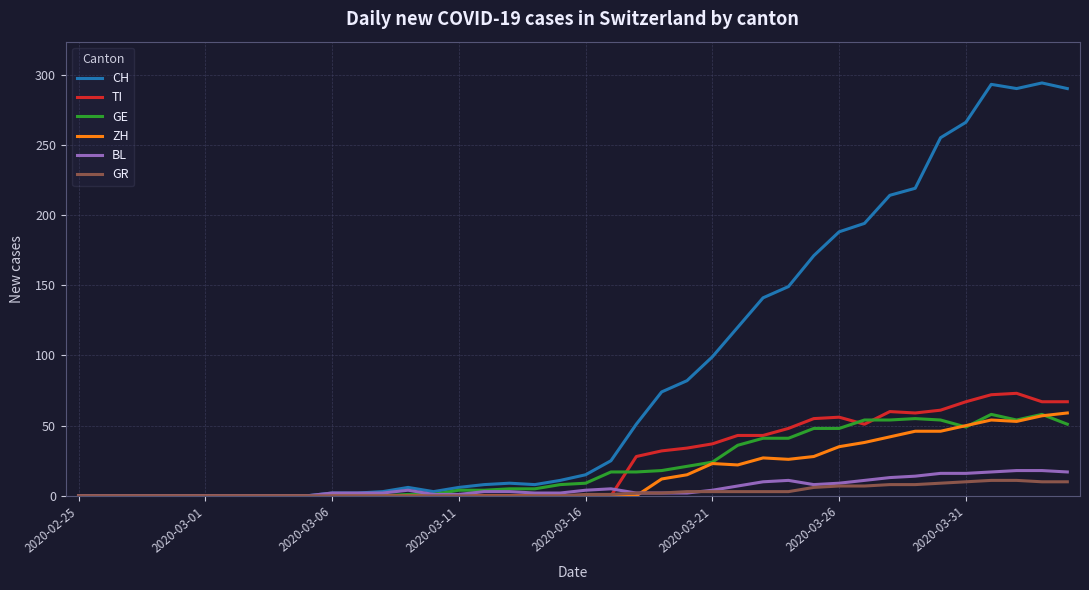

Which series has the largest range (max minus min)?

CH